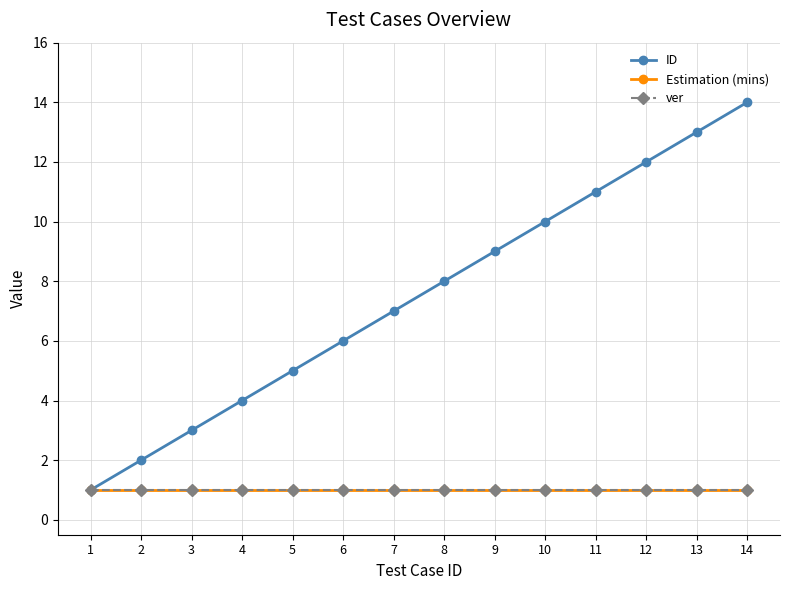

True or false: Estimation (mins) and ver cross at least once.

False